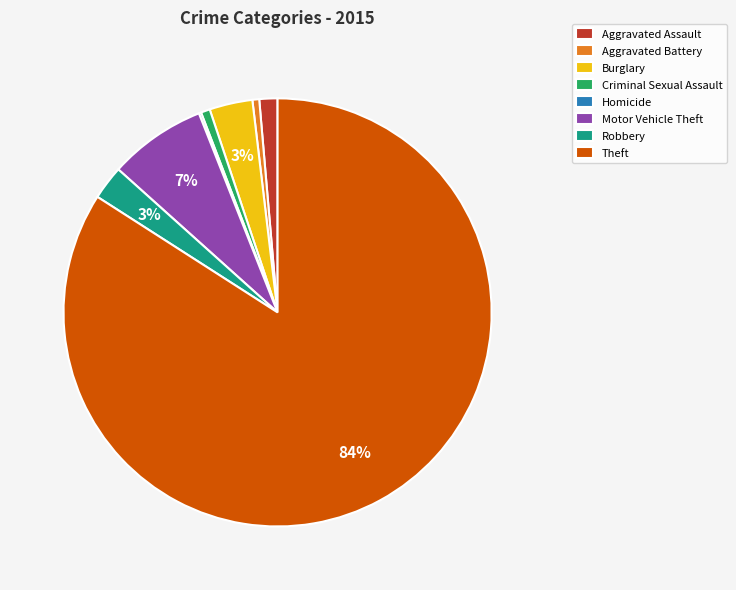

Does Aggravated Assault account for over 50% of the chart?

No